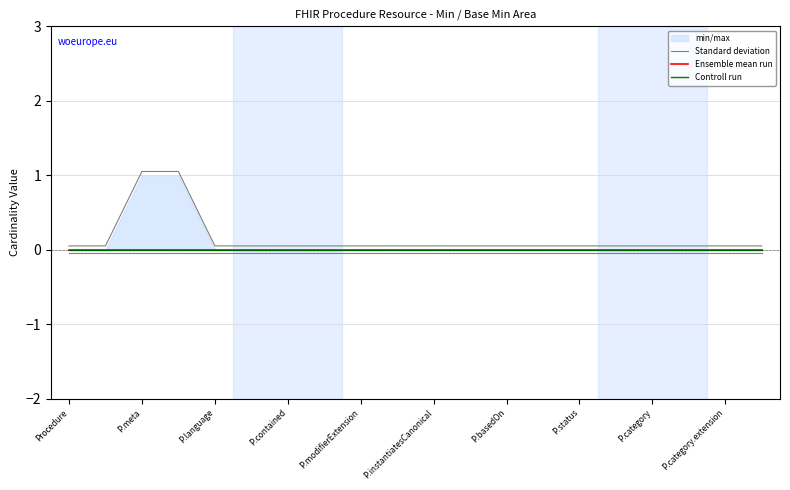

Which category has the lowest value in the Controll run series?

Procedure